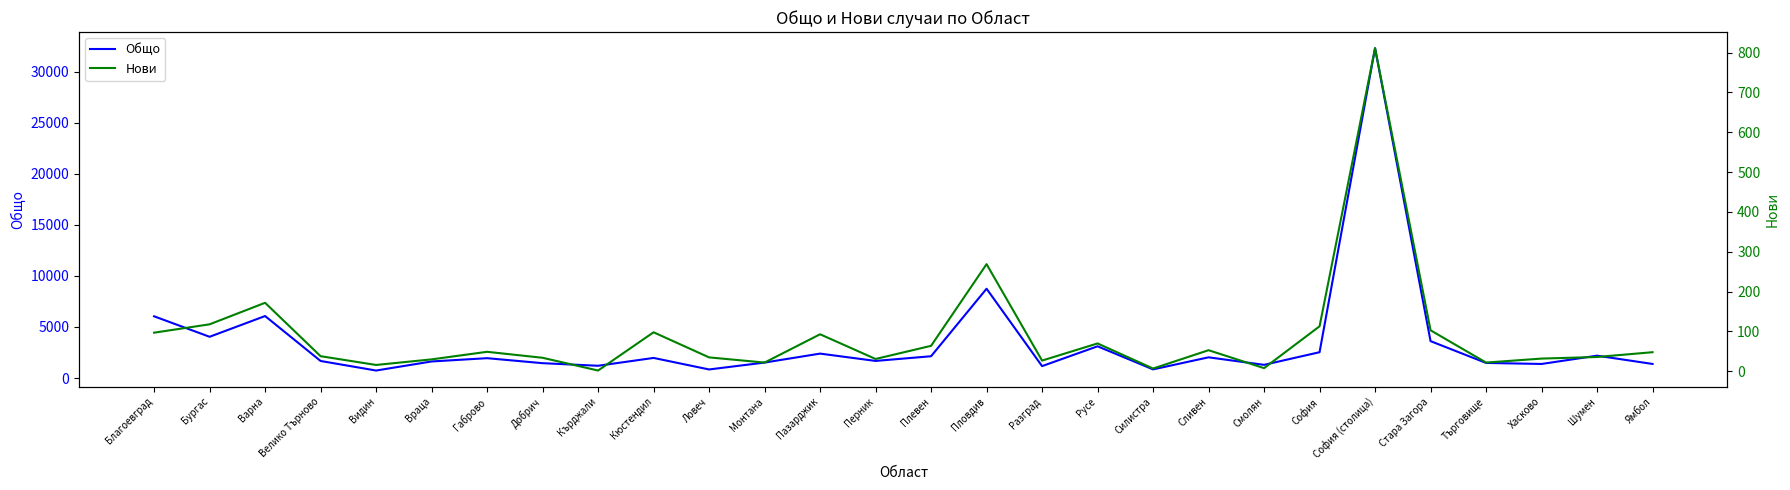

At how many categories does at least one series exceed 15010?

1